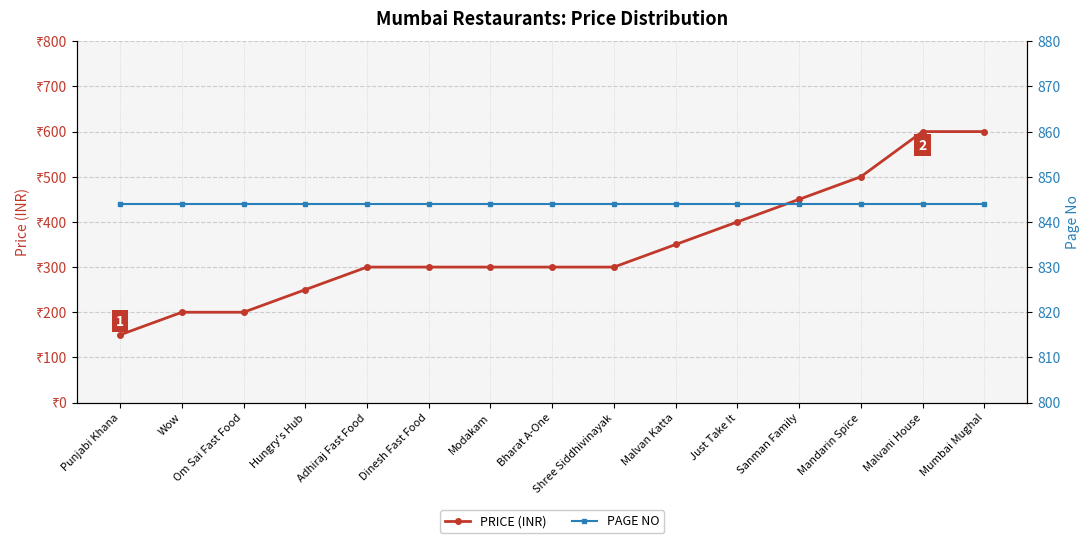

What value does the PRICE (INR) series have at Modakam, to the nearest 50?

300